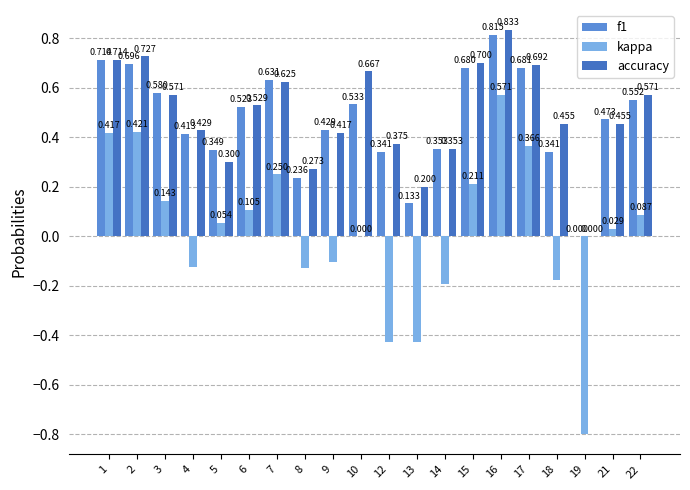

What is the sum of the f1 values at 8 and 16?

1.1